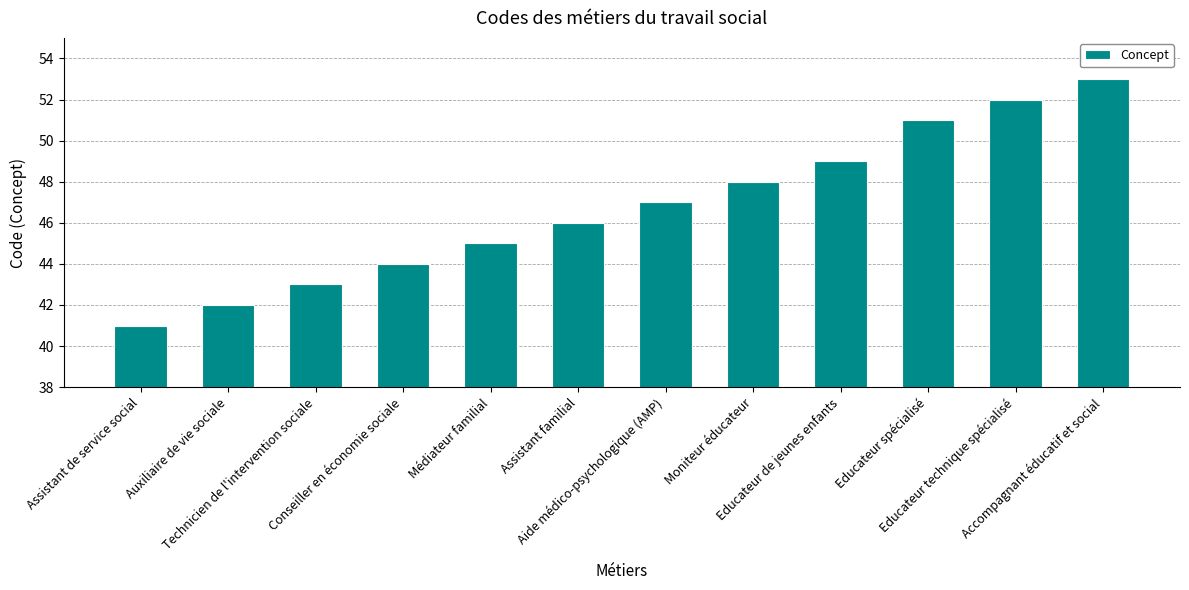

What is the difference between the second highest and second lowest values?

10